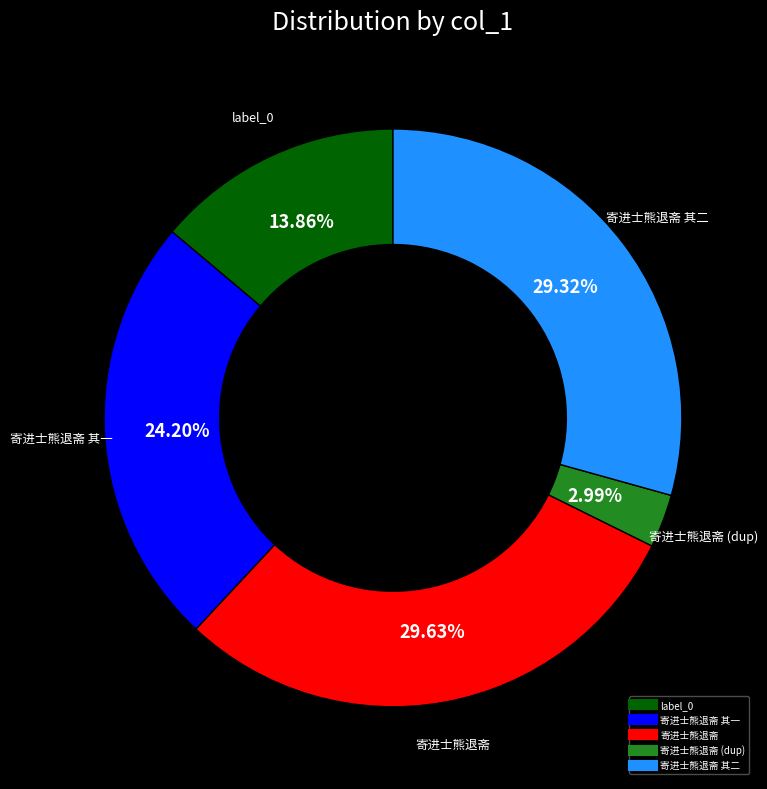

Does any single category account for the majority?

No